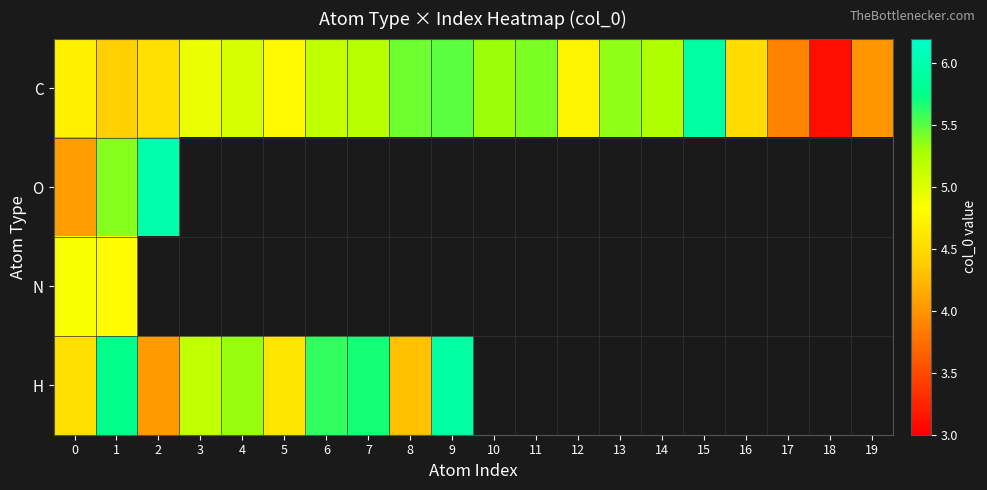

How many series are shown in this chart?

4